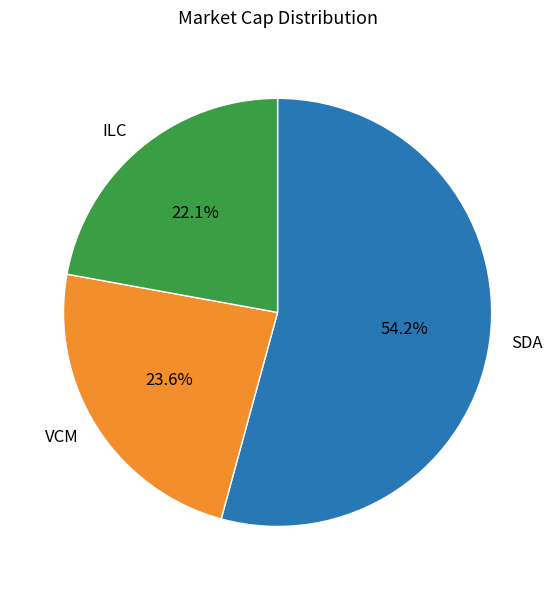

Combined, do ILC and VCM account for over 50%?

No